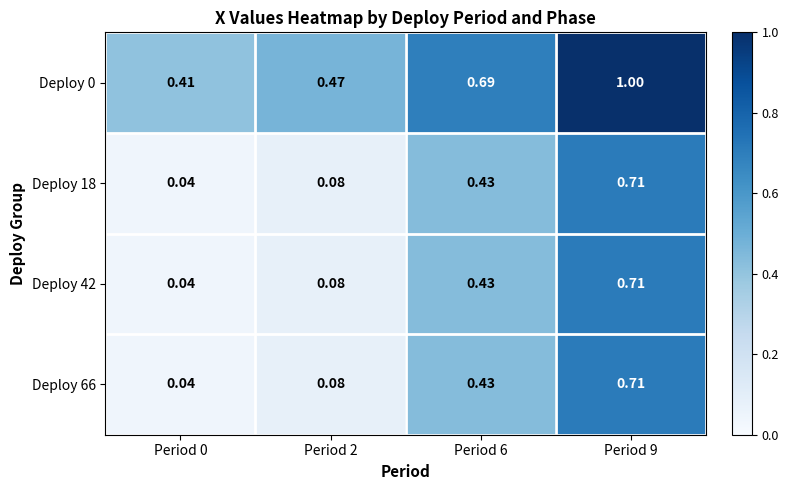

How many series are shown in this chart?

4